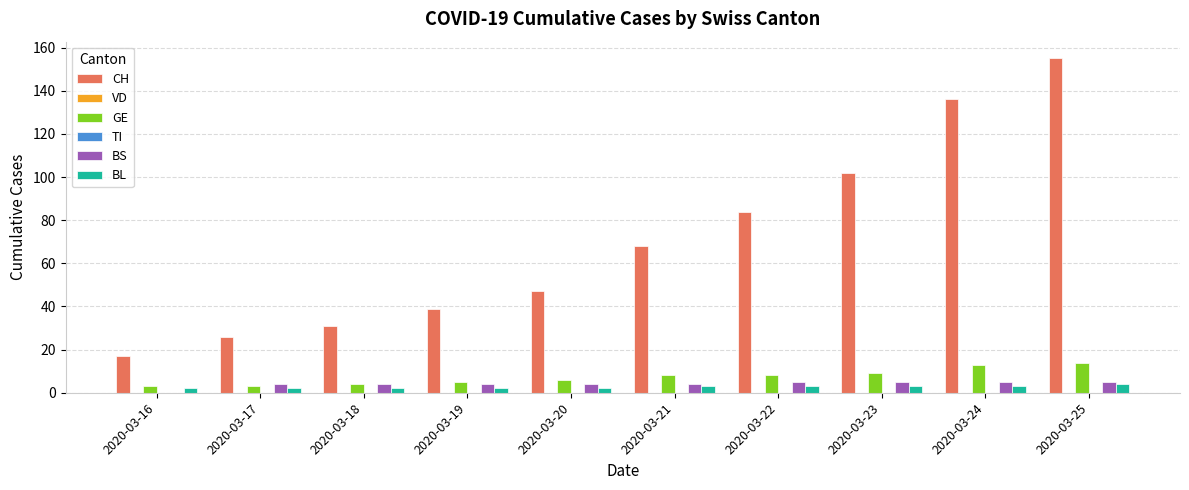

List the labels in order of GE value, smallest first.

2020-03-16, 2020-03-17, 2020-03-18, 2020-03-19, 2020-03-20, 2020-03-21, 2020-03-22, 2020-03-23, 2020-03-24, 2020-03-25